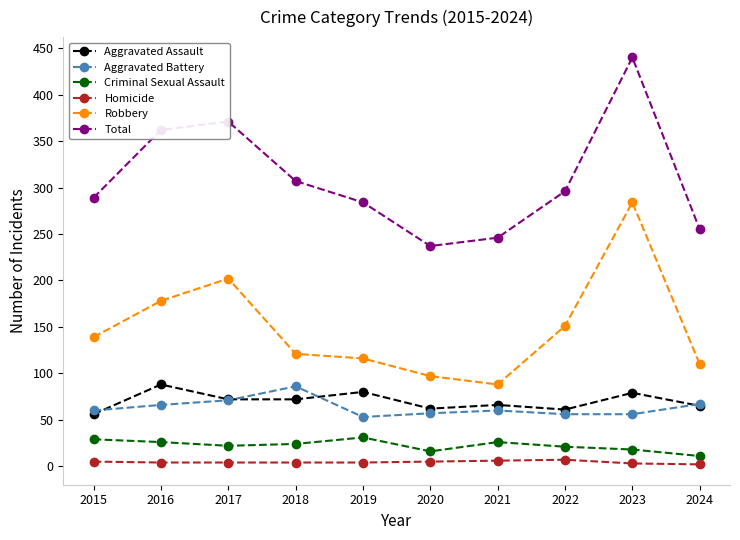

Which series has the widest spread of values?

Total